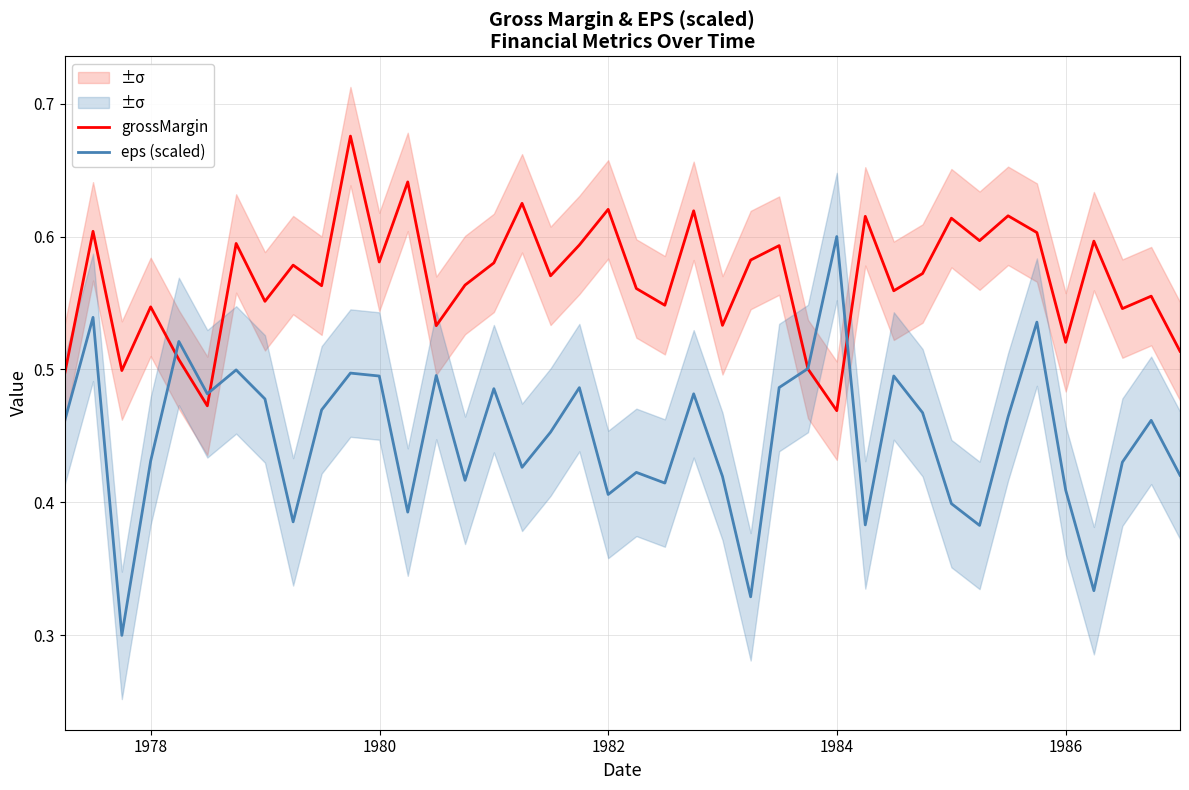

True or false: eps (scaled) and grossMargin intersect in this chart.

True